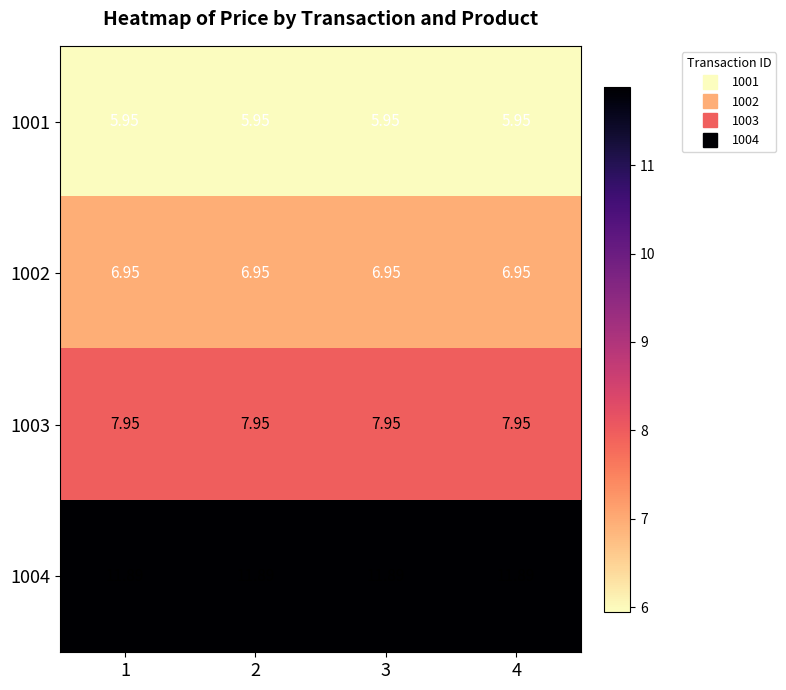

Is the value of 1003 at 2 greater than the value of 1001 at 3?

Yes